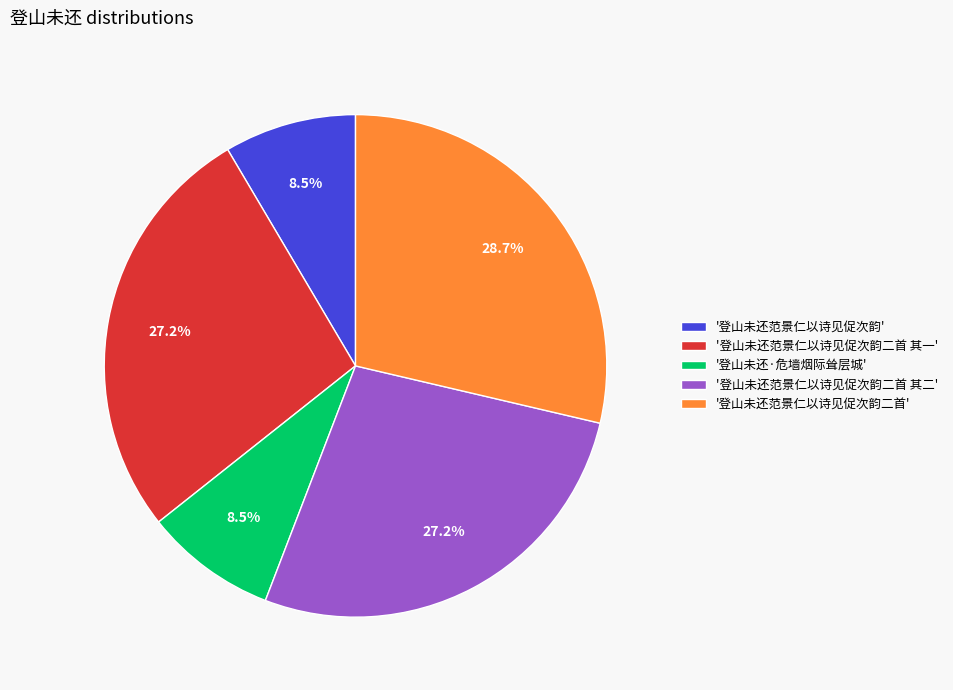

What is the ratio of the value at '登山未还范景仁以诗见促次韵' to the value at '登山未还范景仁以诗见促次韵二首'?

0.3